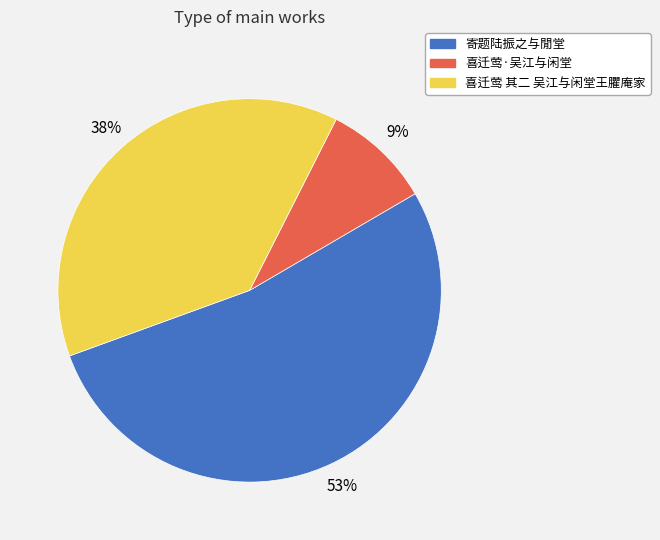

What is the majority slice?

寄题陆振之与閒堂